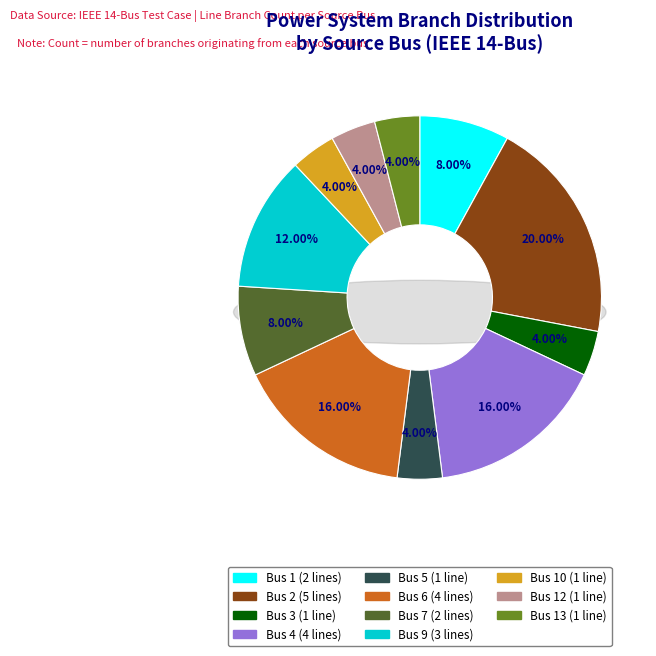

Is there any slice that represents more than half of the pie?

No